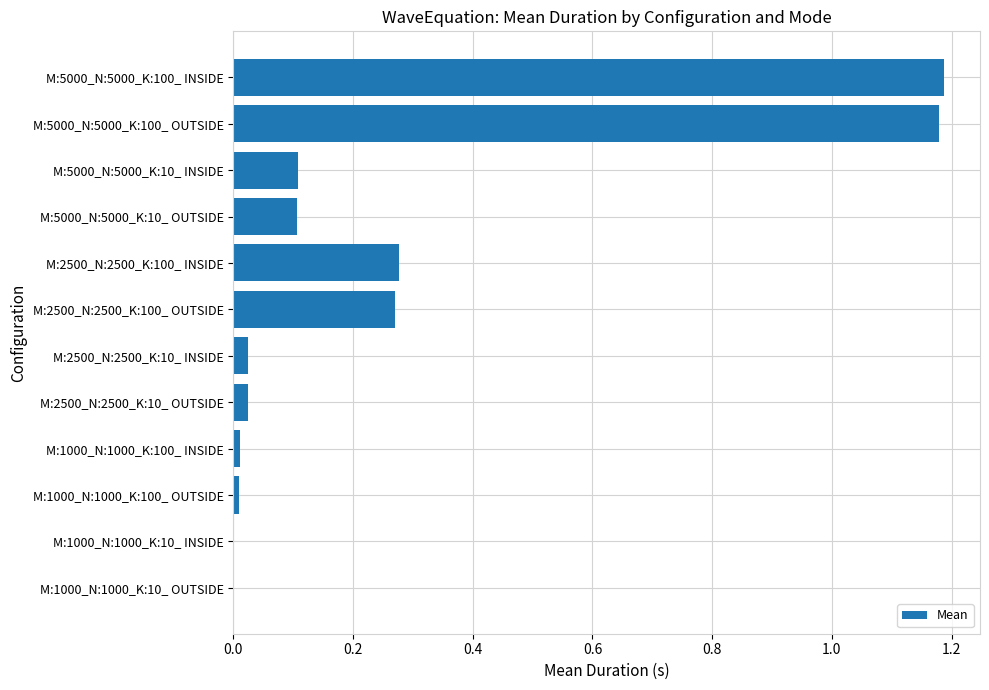

The value at M:2500_N:2500_K:100_ OUTSIDE is 0.2. True or false?

False